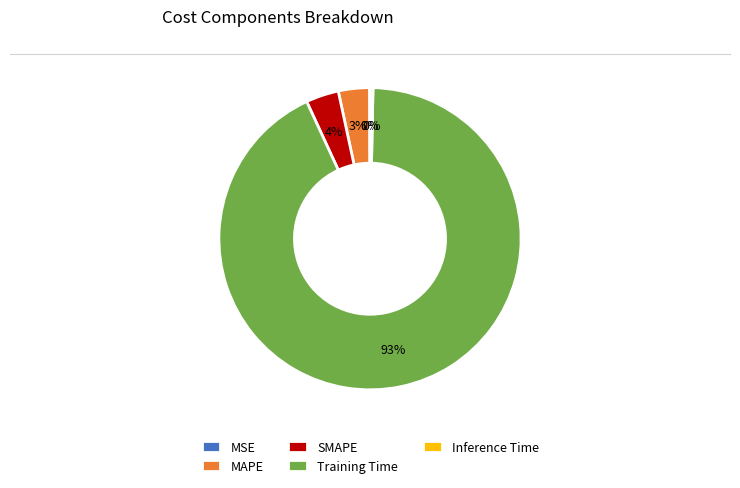

To the nearest percent, what is the difference between the largest and smallest slice percentages?

93%